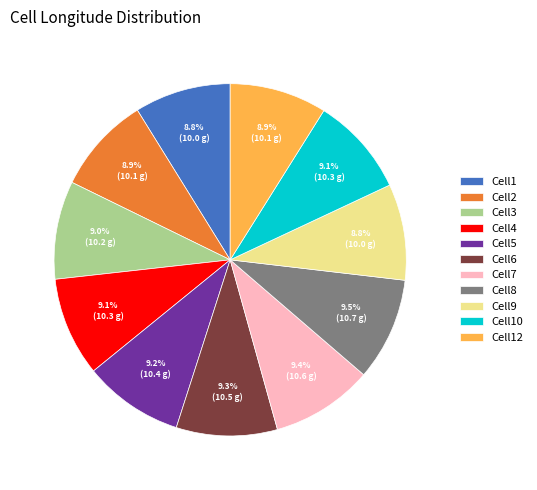

What is the ratio of the value at Cell8 to the value at Cell2?

1.1